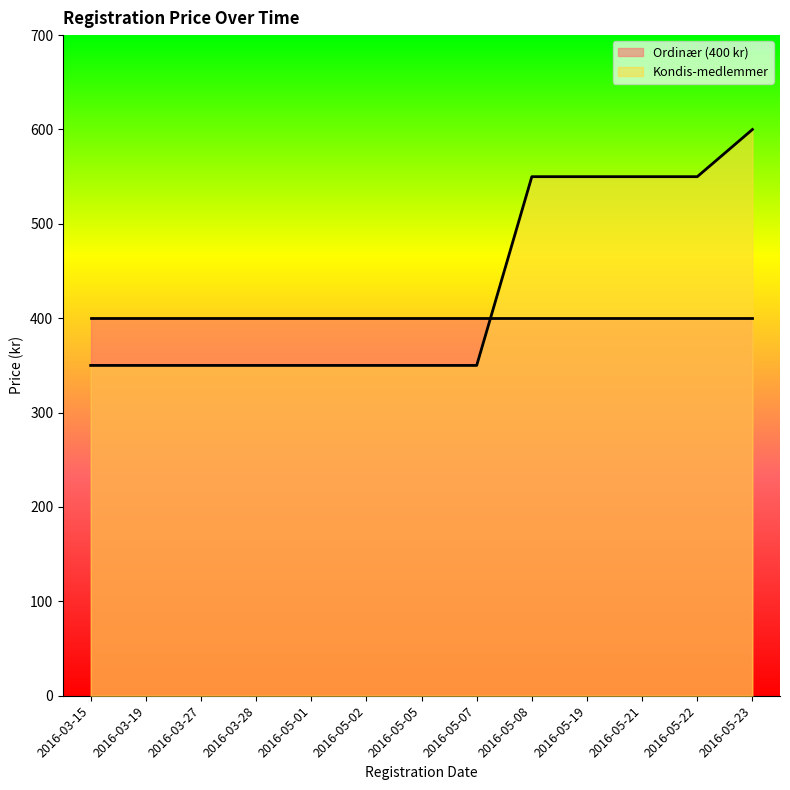

Reading left to right, transcribe all the data shown in this chart.

350	350	350	350	350	350	350	350	550	550	550	550	600